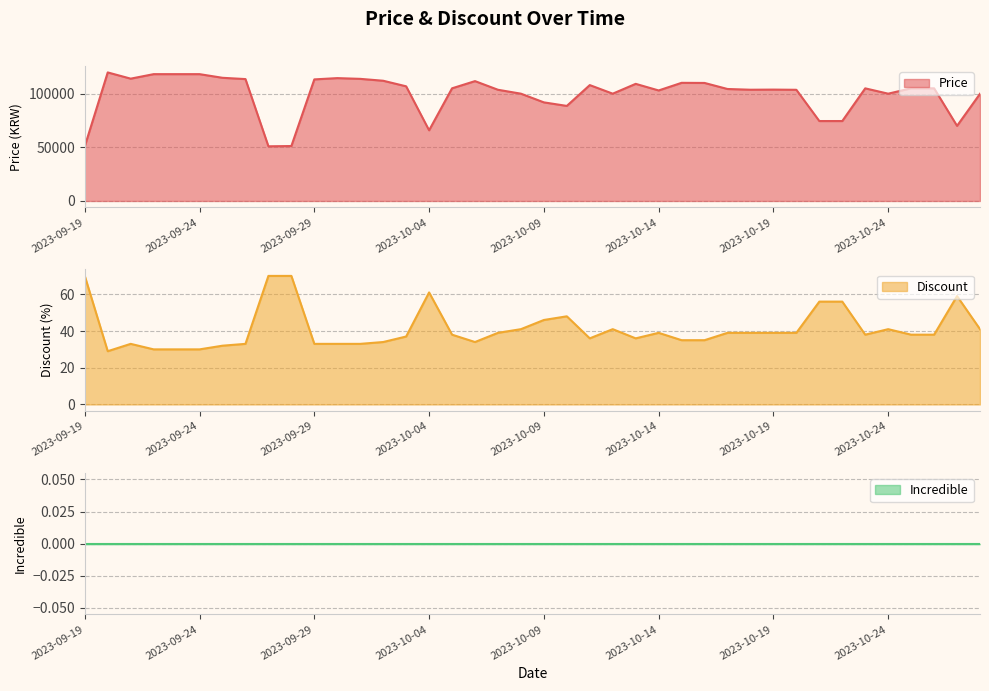

Reading left to right, transcribe all the data shown in this chart.

Price line: 50960	119800	114000	118200	118200	118200	114800	113600	50960	51210	113310	114500	113810	112050	106860	65870	105000	111700	103650	100000	91900	88600	108000	100000	109160	103000	110110	110000	104360	103680	103800	103620	74500	74500	104960	100000	105000	105000	70000	99900
Discount line: 70	29	33	30	30	30	32	33	70	70	33	33	33	34	37	61	38	34	39	41	46	48	36	41	36	39	35	35	39	39	39	39	56	56	38	41	38	38	59	41
Incredible line: 0	0	0	0	0	0	0	0	0	0	0	0	0	0	0	0	0	0	0	0	0	0	0	0	0	0	0	0	0	0	0	0	0	0	0	0	0	0	0	0